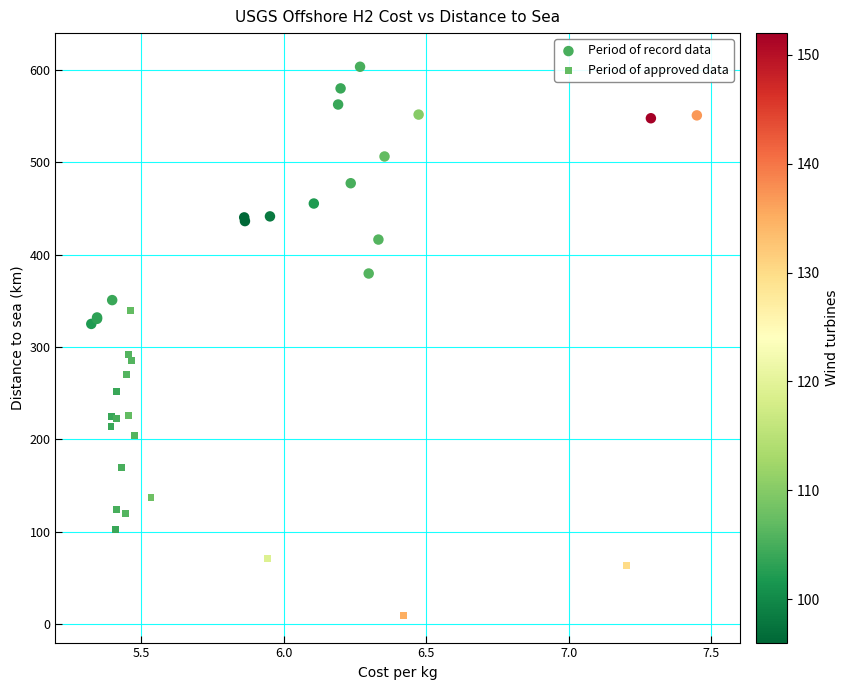

What are all the series names shown in the legend?

Period of record data, Period of approved data